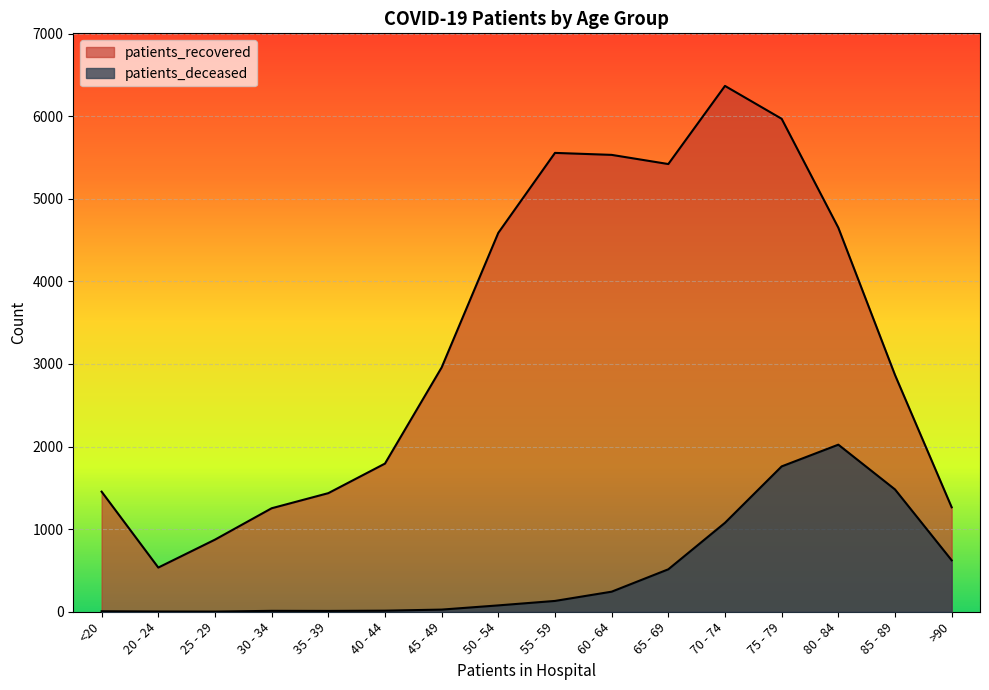

In patients_deceased, how many points are higher than both neighbors (excluding endpoints)?

2